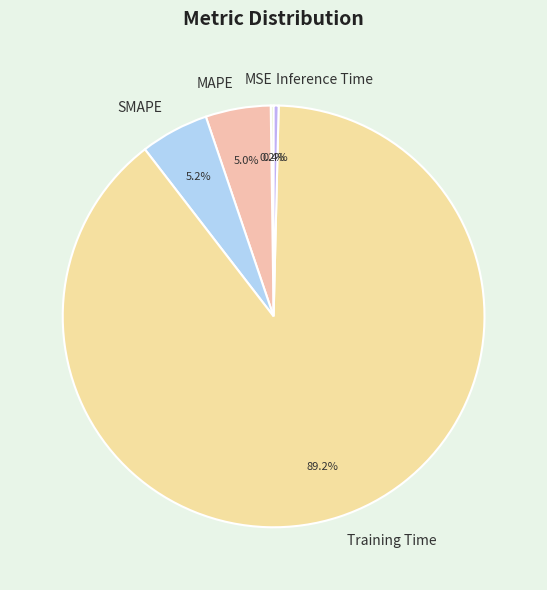

Which slice represents more than half of the pie?

Training Time